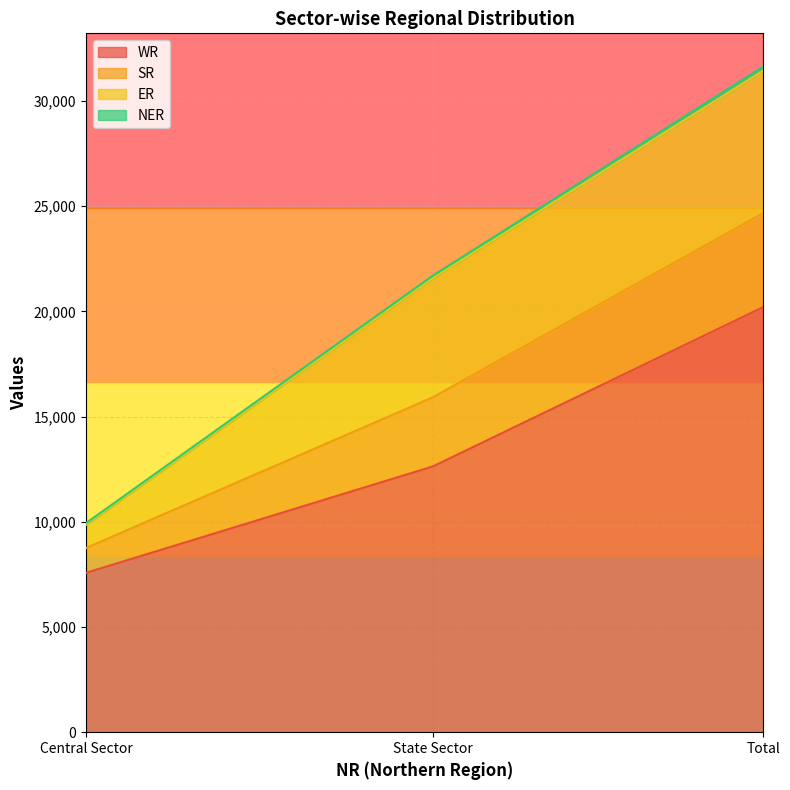

What is the label of the 1st point from the right?

Total